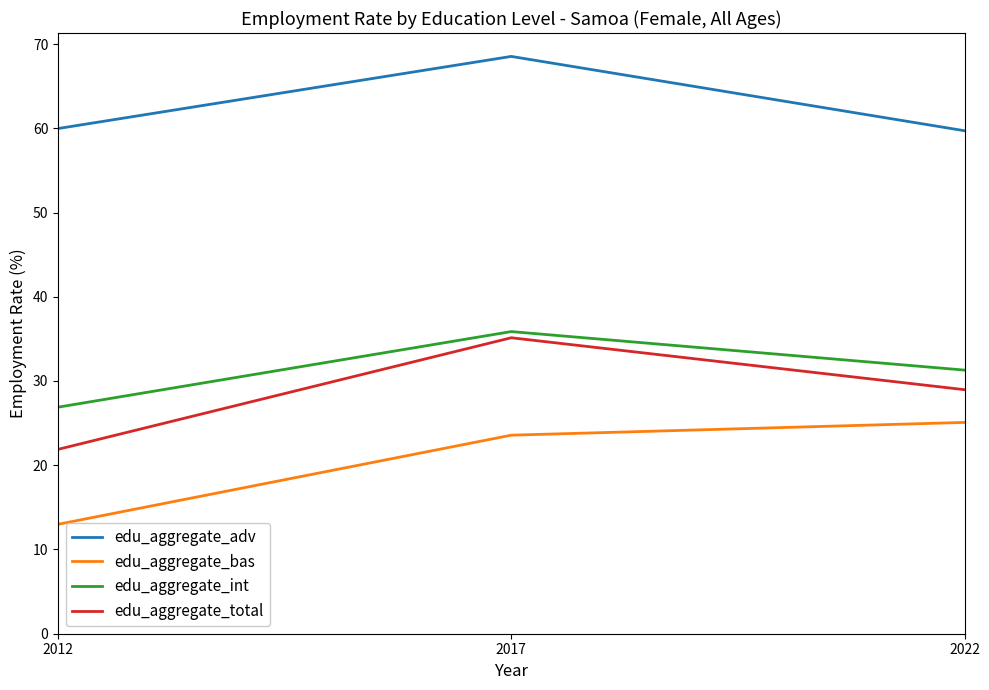

Rank the series at 2022 from lowest to highest value.

edu_aggregate_bas, edu_aggregate_total, edu_aggregate_int, edu_aggregate_adv